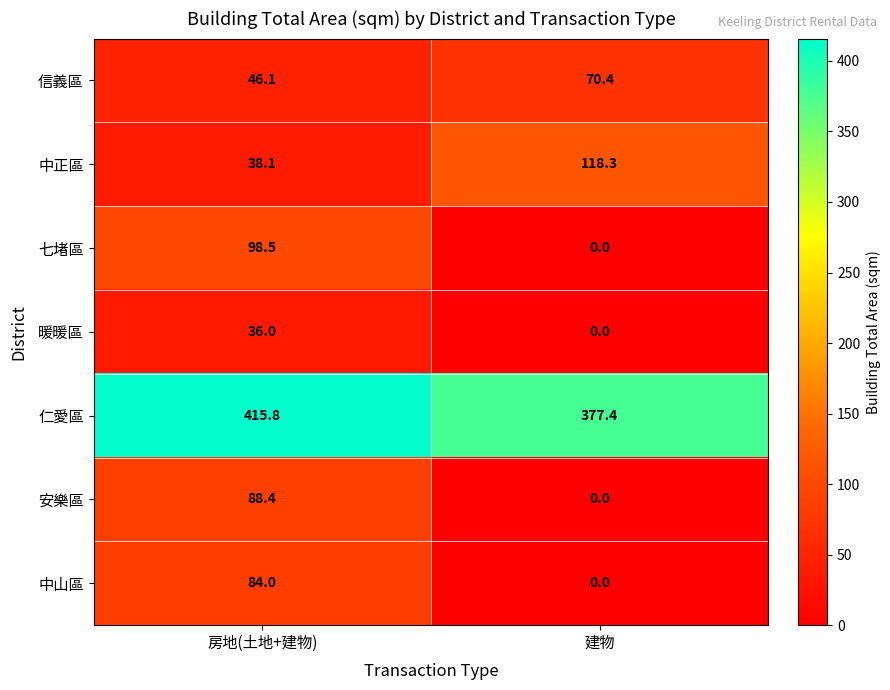

Reading left to right, transcribe all the data shown in this chart.

信義區: 46.1	70.4
中正區: 38.1	118.3
七堵區: 98.5	0.0
暖暖區: 36.0	0.0
仁愛區: 415.8	377.4
安樂區: 88.4	0.0
中山區: 84.0	0.0